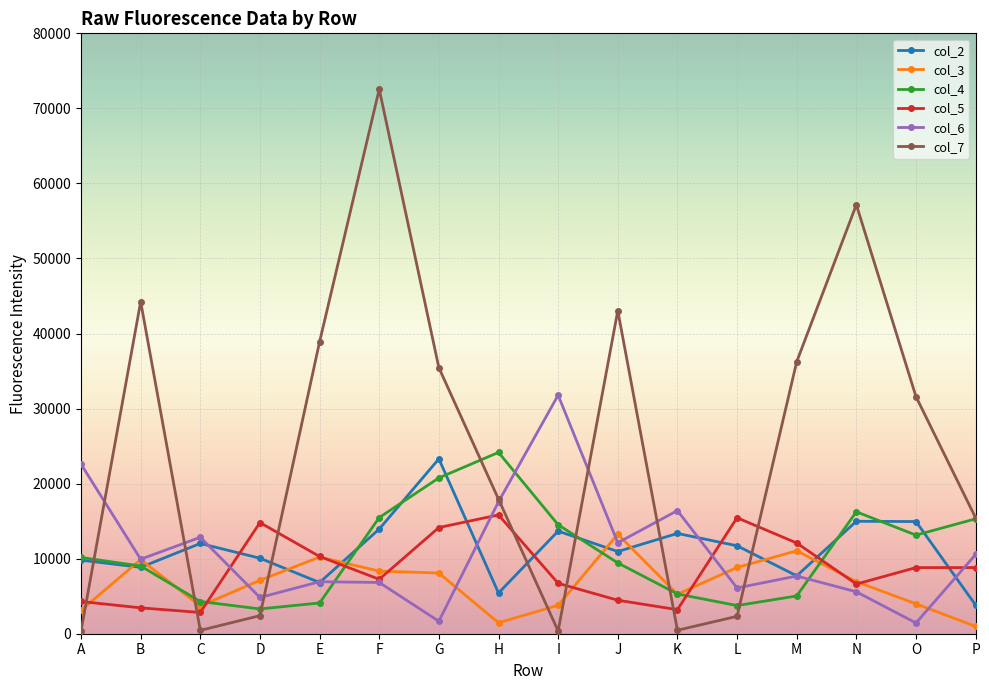

Which category has the highest value in the col_4 series?

H